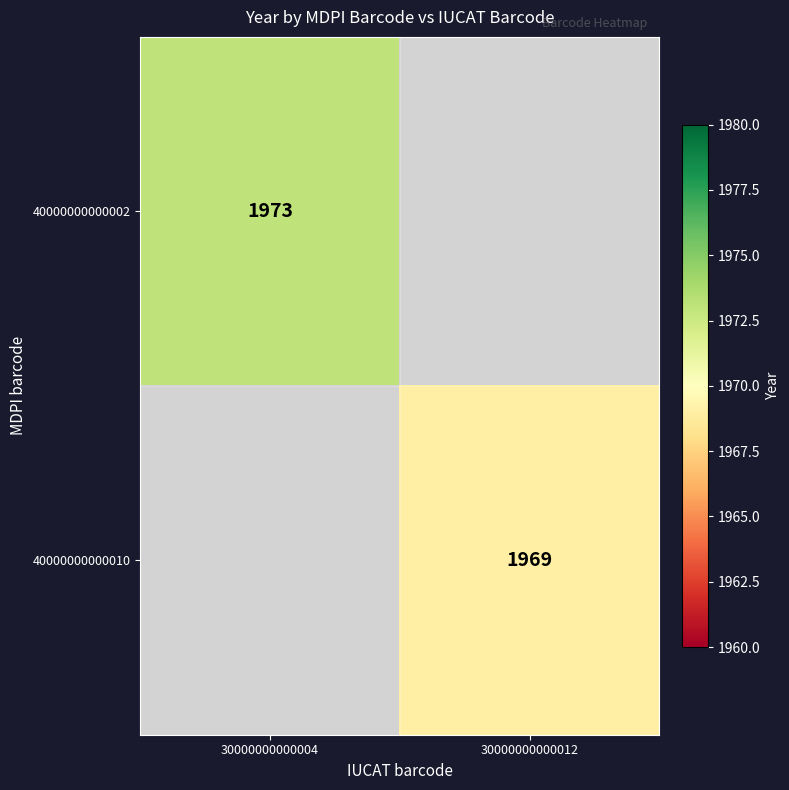

How many categories are shown in the chart?

2